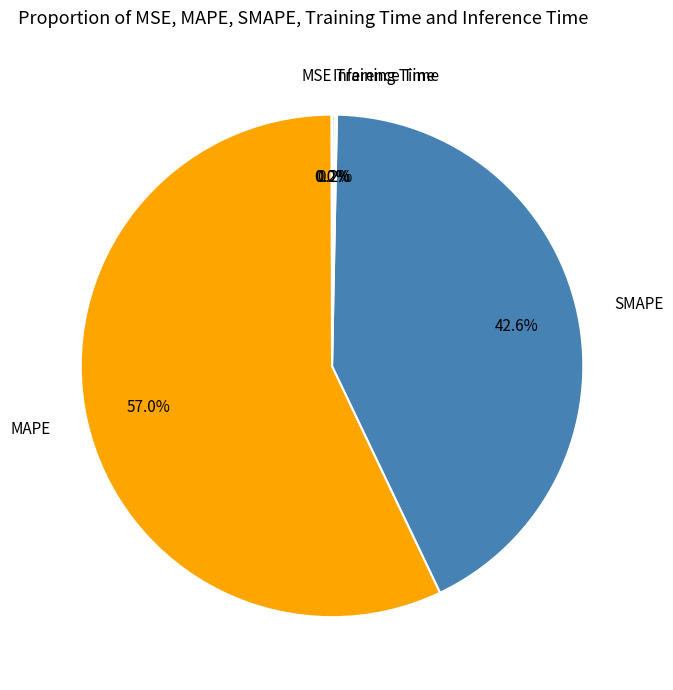

Which slice represents more than half of the pie?

MAPE